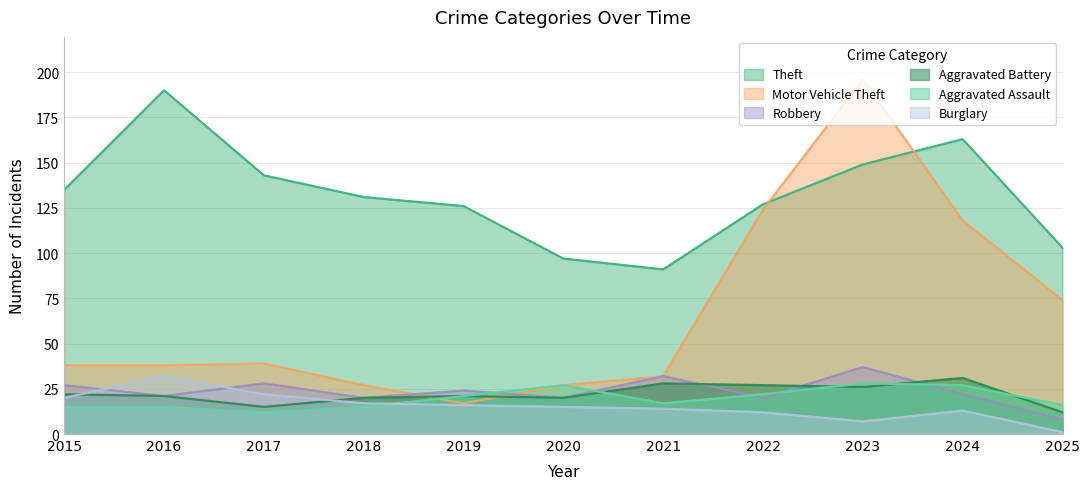

Where do Motor Vehicle Theft and Robbery first cross each other?

2018 and 2019